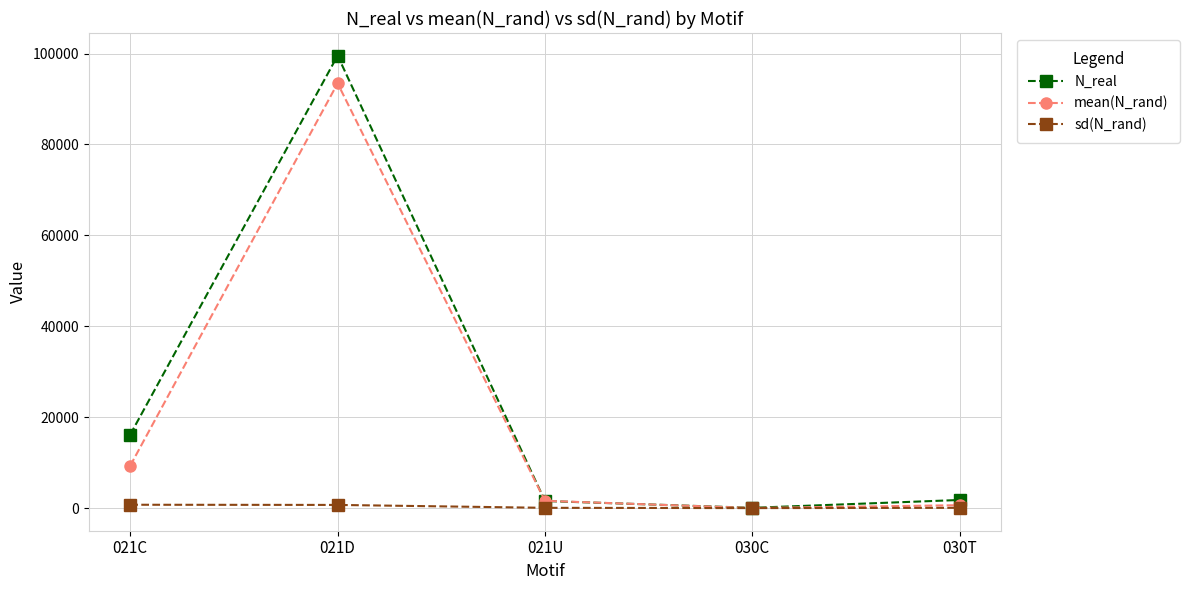

Rank the series at 021C from highest to lowest value.

N_real, mean(N_rand), sd(N_rand)